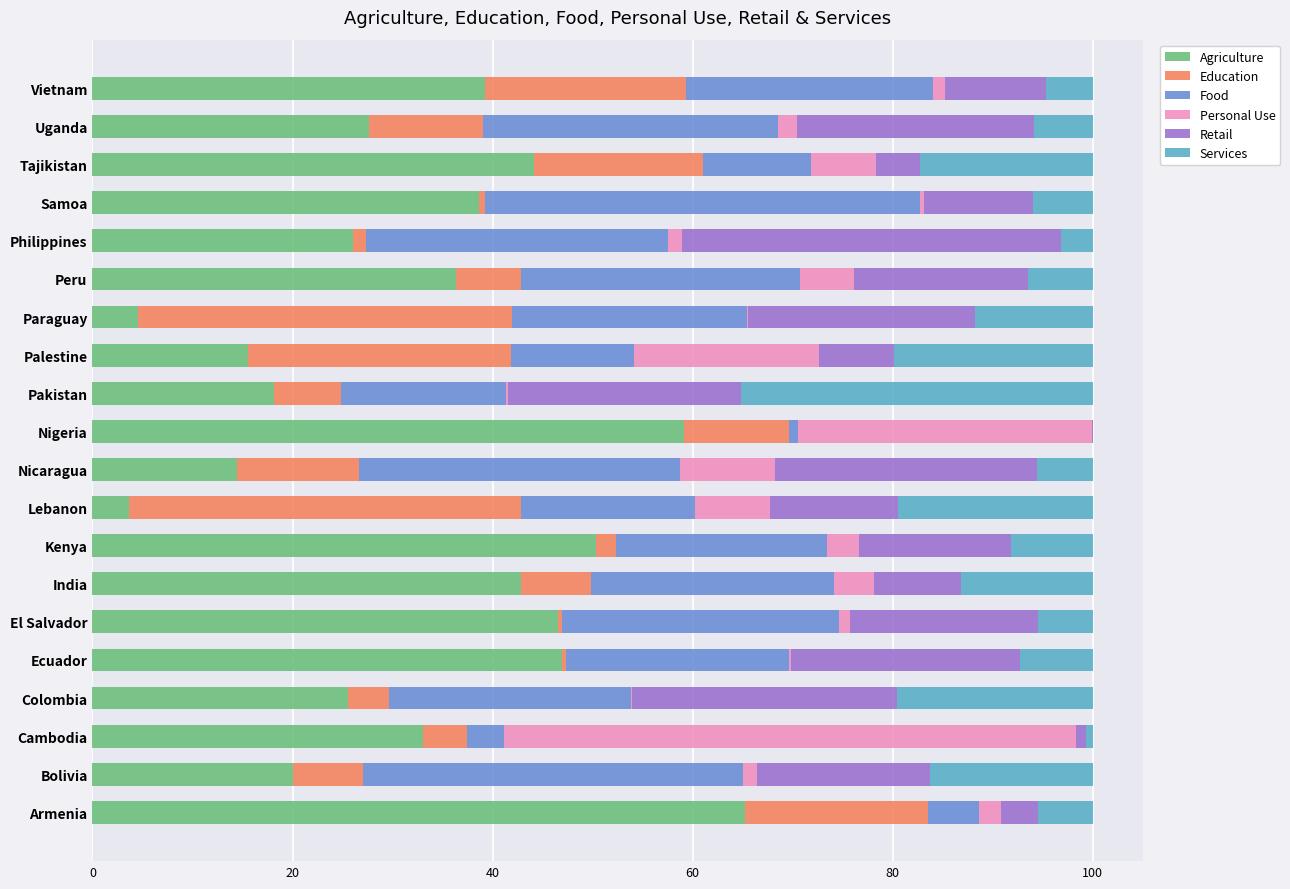

What is the maximum value for Agriculture?

65.3